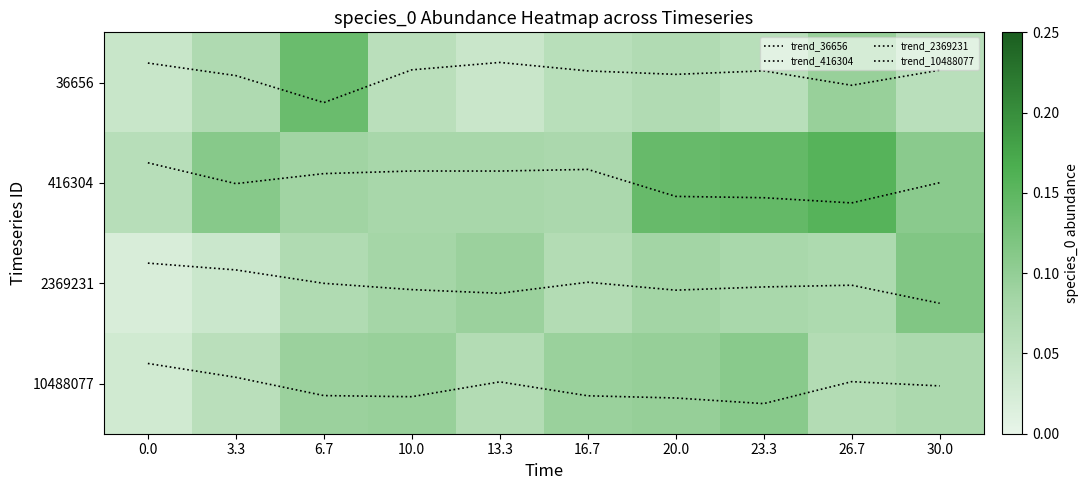

Between 3.3 and 16.7, which series saw the biggest shift?

trend_10488077